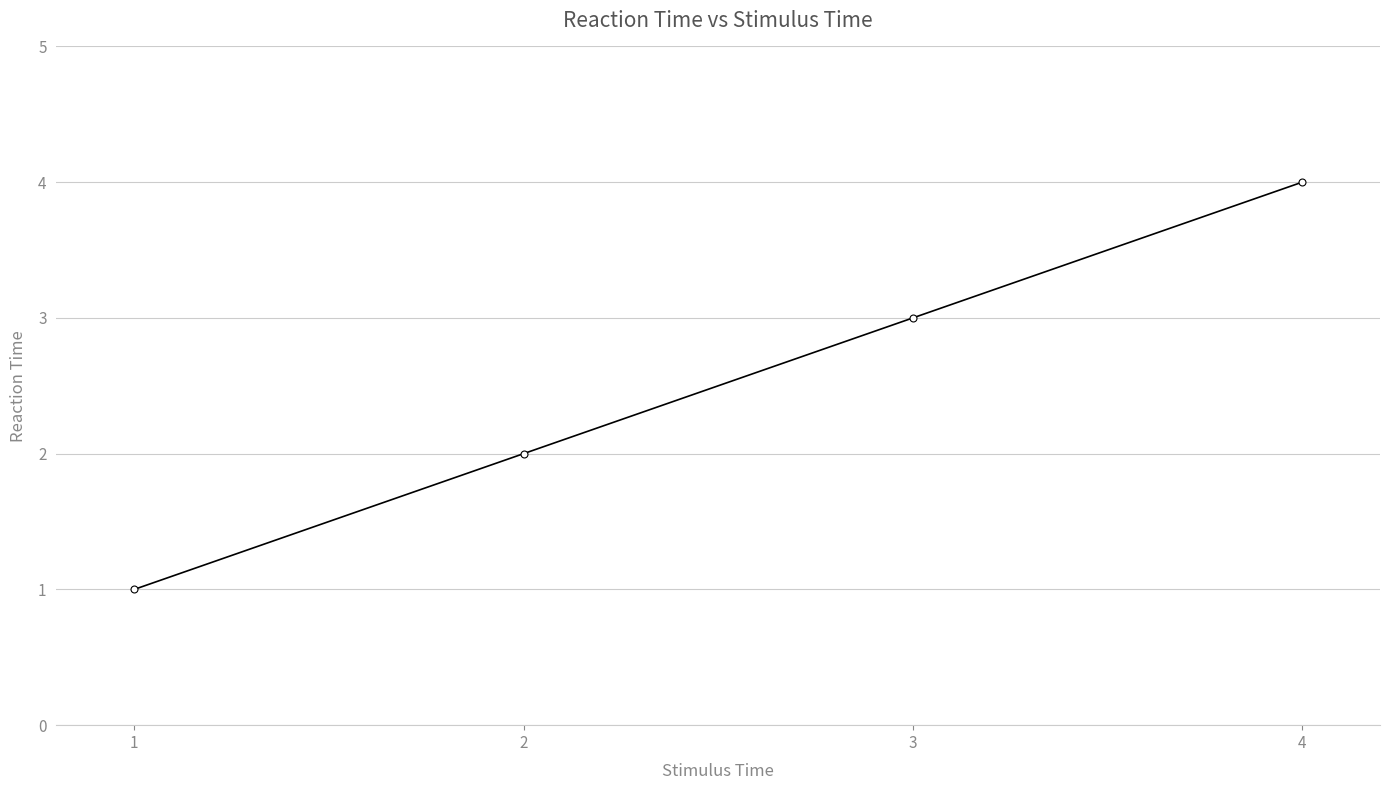

Count the values in the range 2 to 4.

3